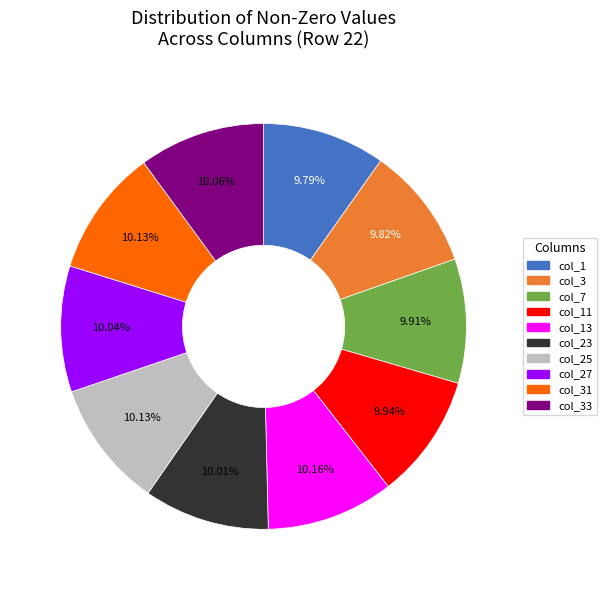

Does any single category account for the majority?

No